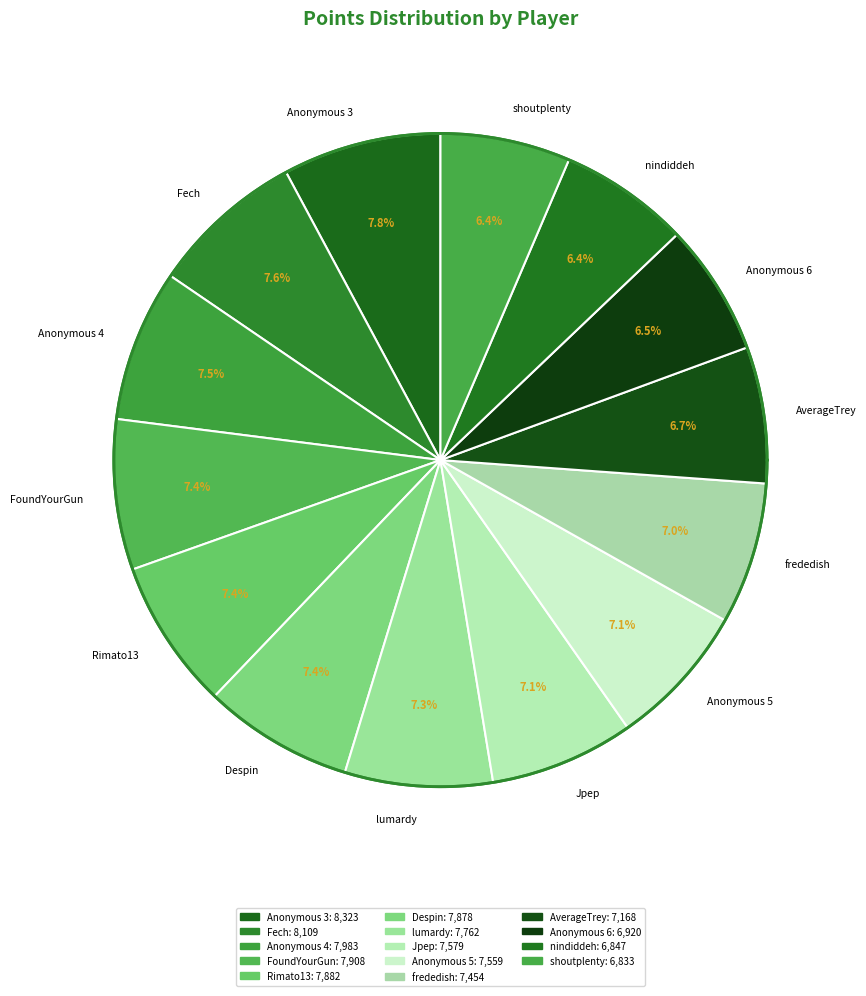

Is it true that frededish is 7% of the pie?

True